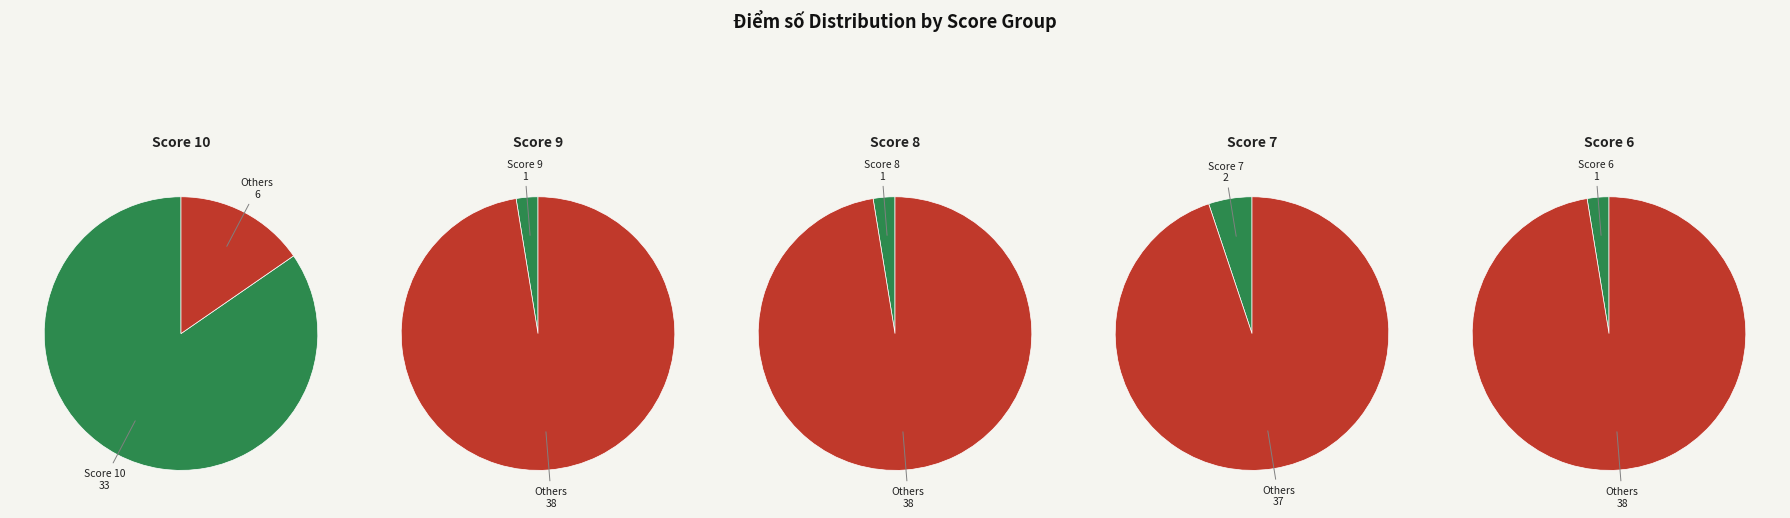

What is the largest slice in the pie chart?

10